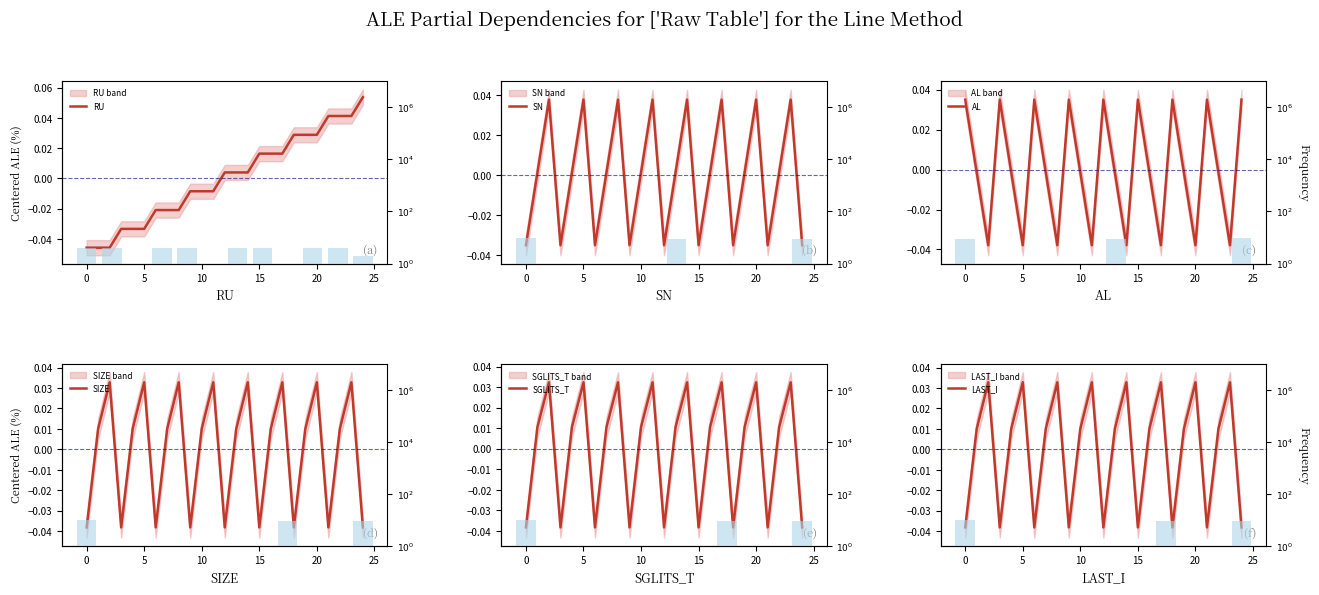

The value of SIZE at 15 is 0.0. True or false?

False